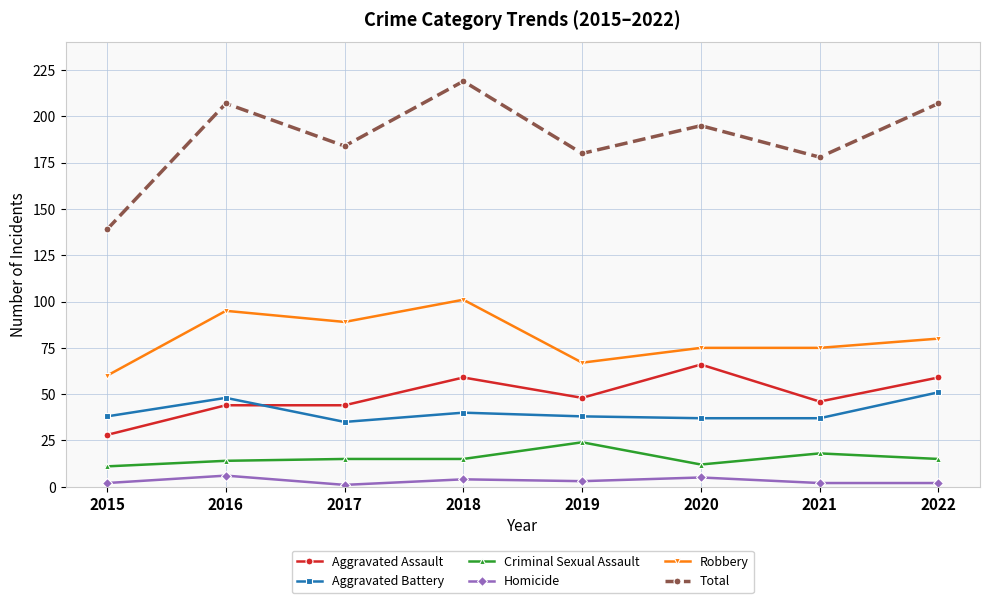

Count the number of categories in the chart.

8